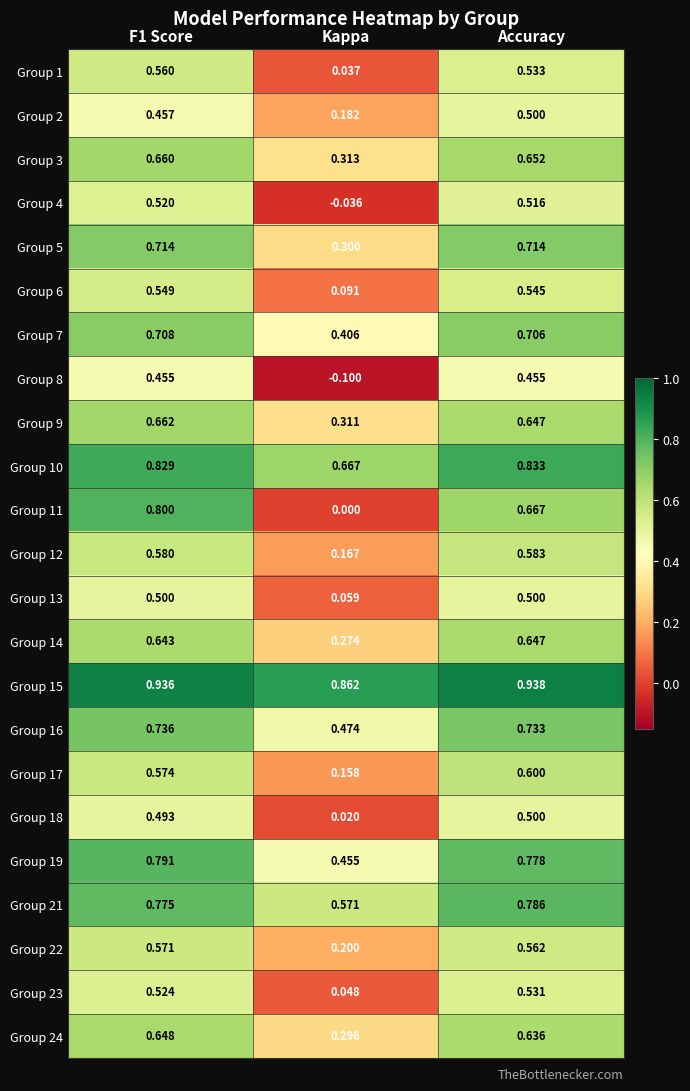

At which label is Group 17 closest to 0?

Kappa